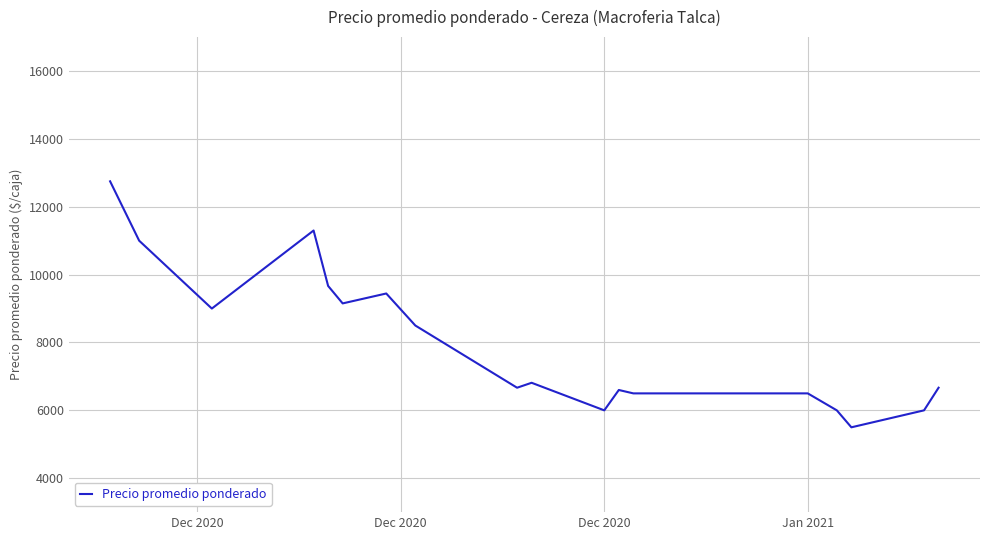

What is the minimum value shown in the chart?

5500.0